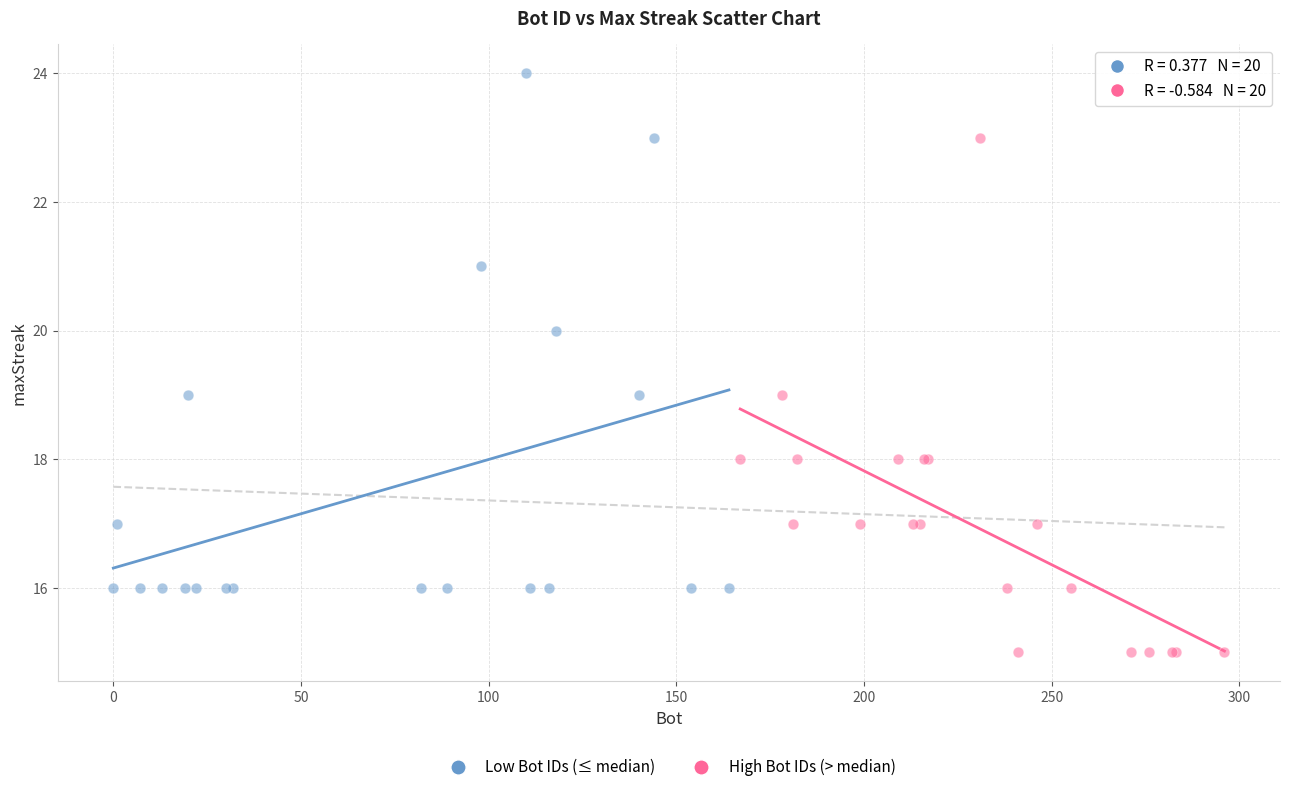

Which series reaches the maximum Y coordinate?

Low Bot IDs (≤ median)